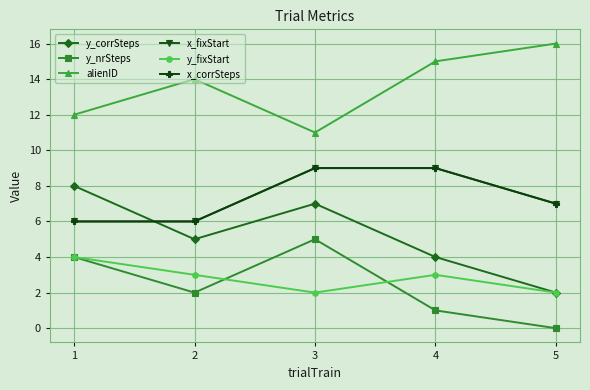

Does the chart have visible grid lines?

Yes